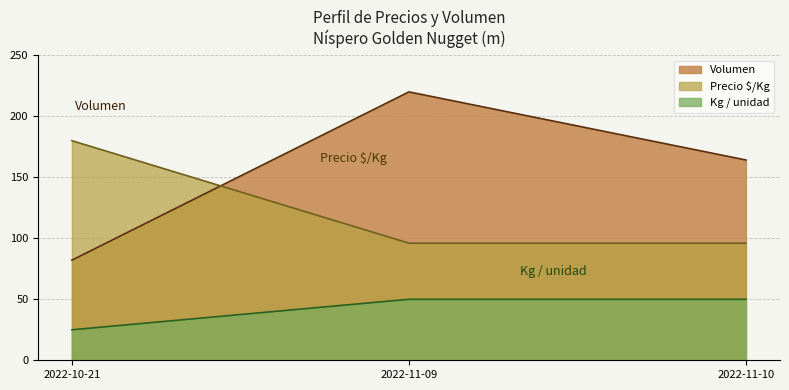

At which category is the sum across all series the highest?

2022-11-09